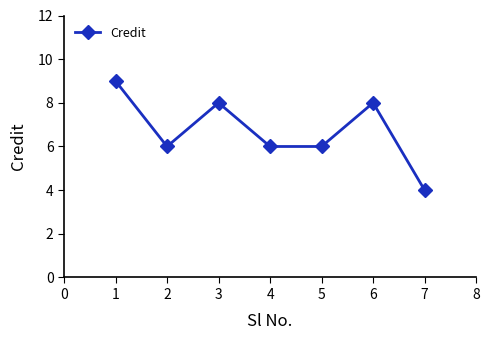

At which category does the data reach its first local valley?

2